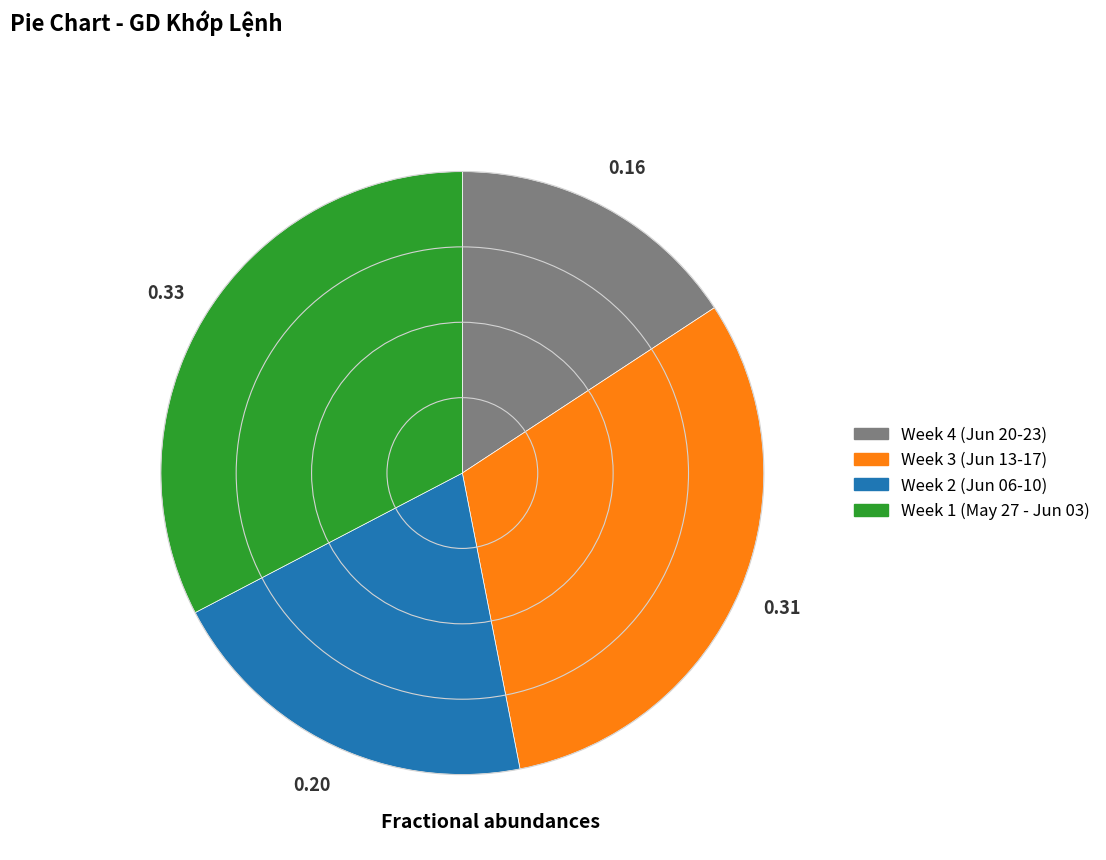

Is there any slice that represents more than half of the pie?

No